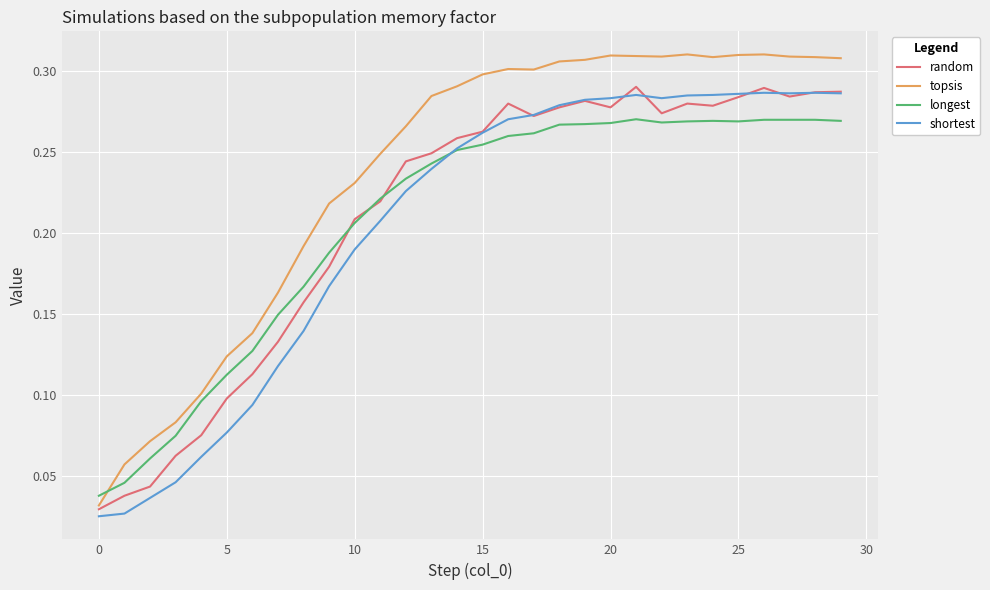

Which series has the widest spread of values?

topsis